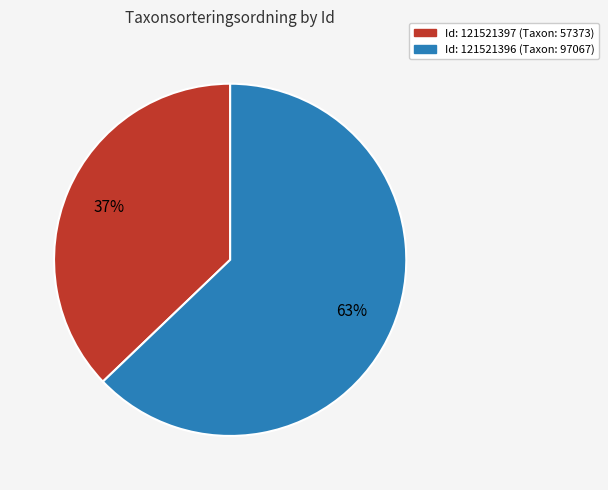

Is there any slice that represents more than half of the pie?

Yes